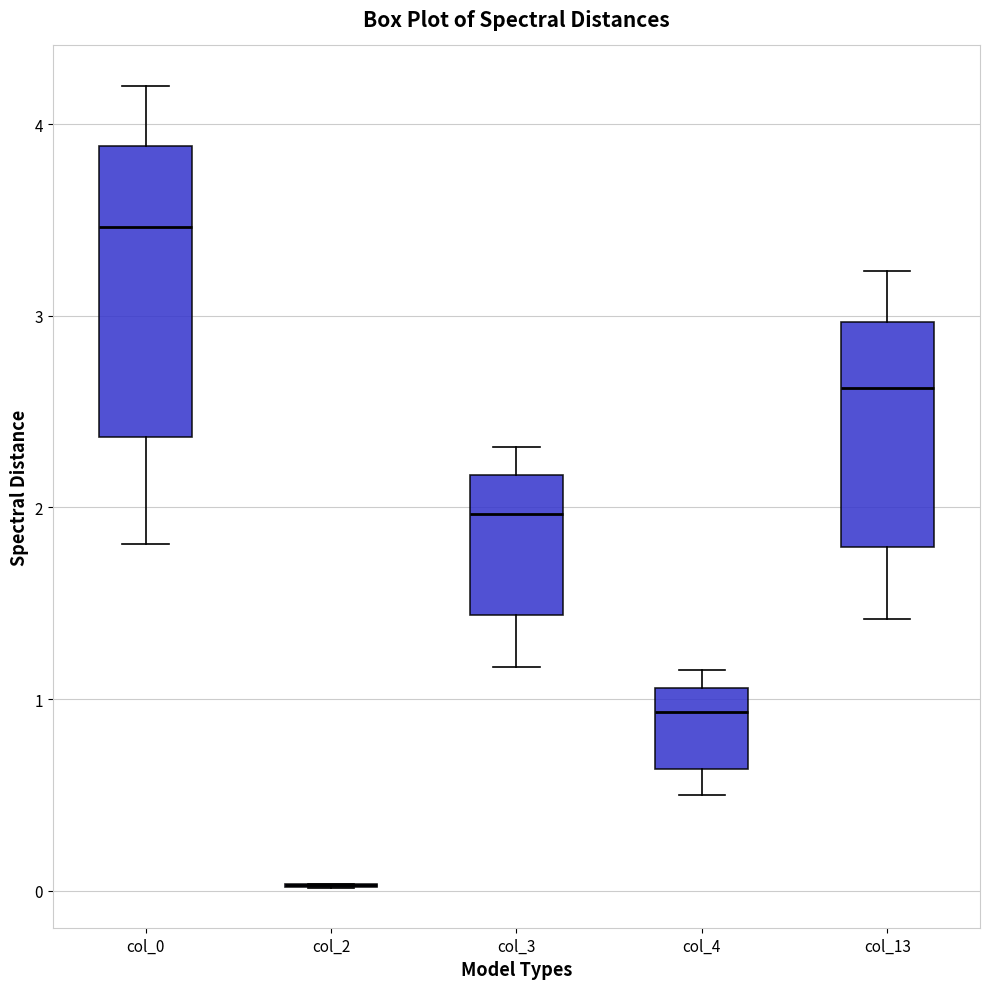

Reading left to right, transcribe this box plot: for each box, give where its median line is, the range the box spans, and where its two whiskers end, as read against the y-axis. The values are not printed on the chart, so give them approximately, as read against the axis.

col_0: median 3.5, box 2.4 to 3.9, whiskers 1.8 to 4.2
col_2: box collapsed to a line at 0.0, whiskers 0.0 to 0.0
col_3: median 2.0, box 1.4 to 2.2, whiskers 1.2 to 2.3
col_4: median 0.9, box 0.6 to 1.1, whiskers 0.5 to 1.2
col_13: median 2.6, box 1.8 to 3.0, whiskers 1.4 to 3.2